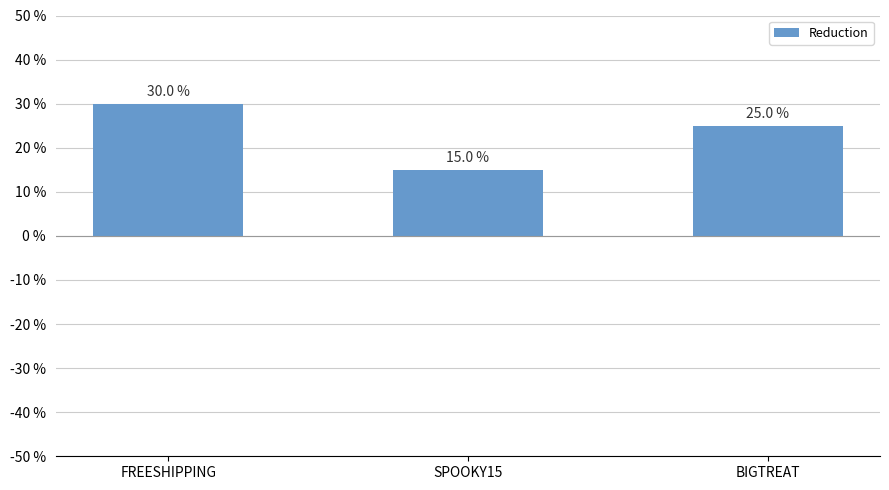

The chart shows a value of 0.1 at SPOOKY15. True or false?

False